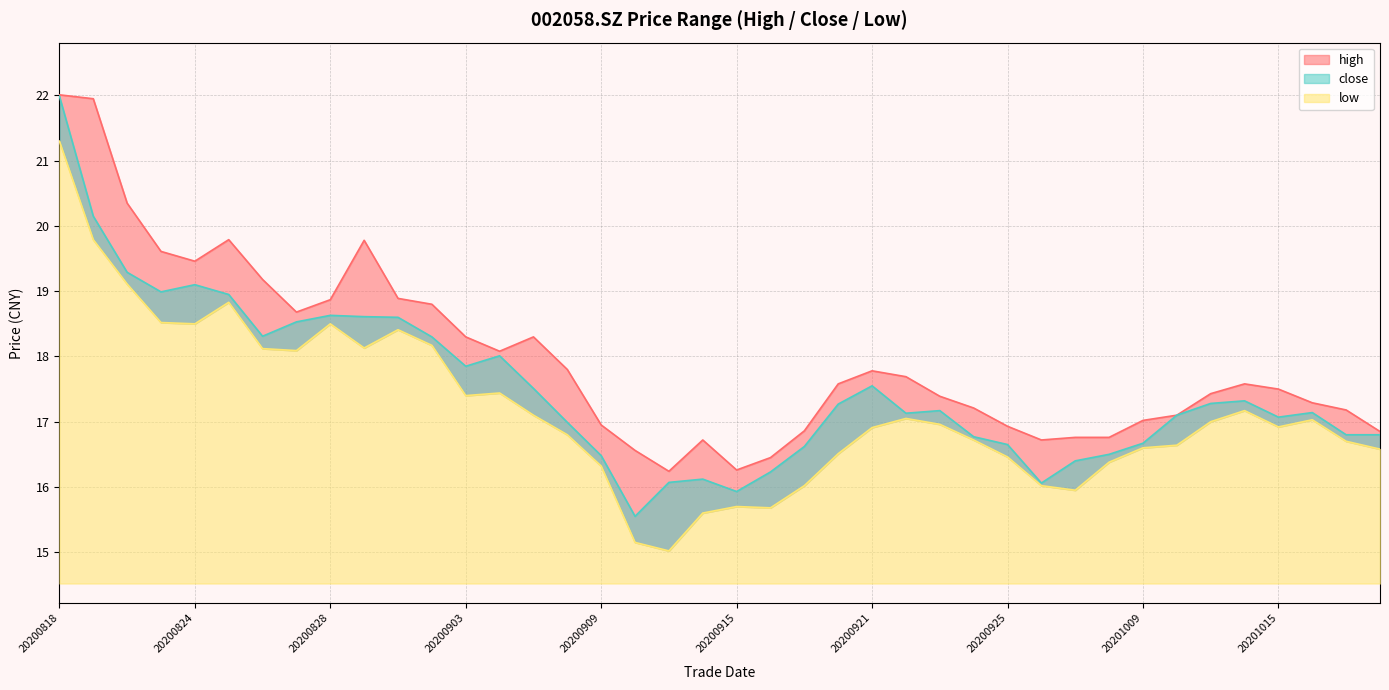

The close series shows 16.1 at 20200928. True or false?

True